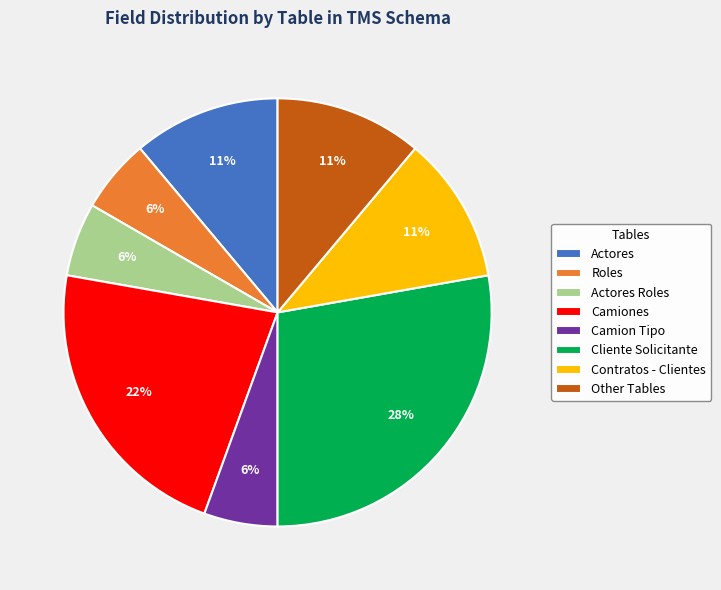

How many segments does this pie chart have?

8